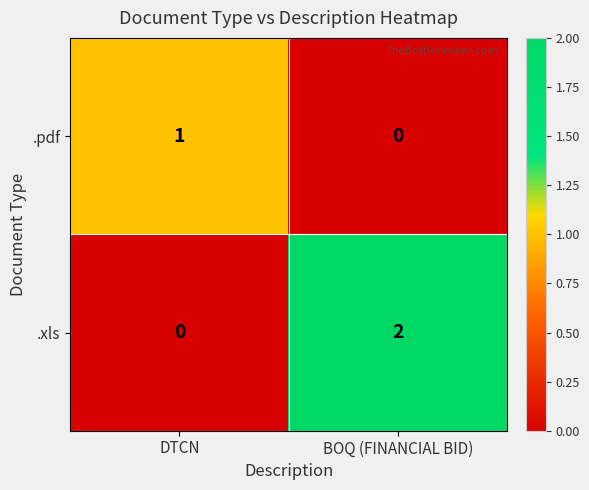

Which series has the largest range (max minus min)?

.xls